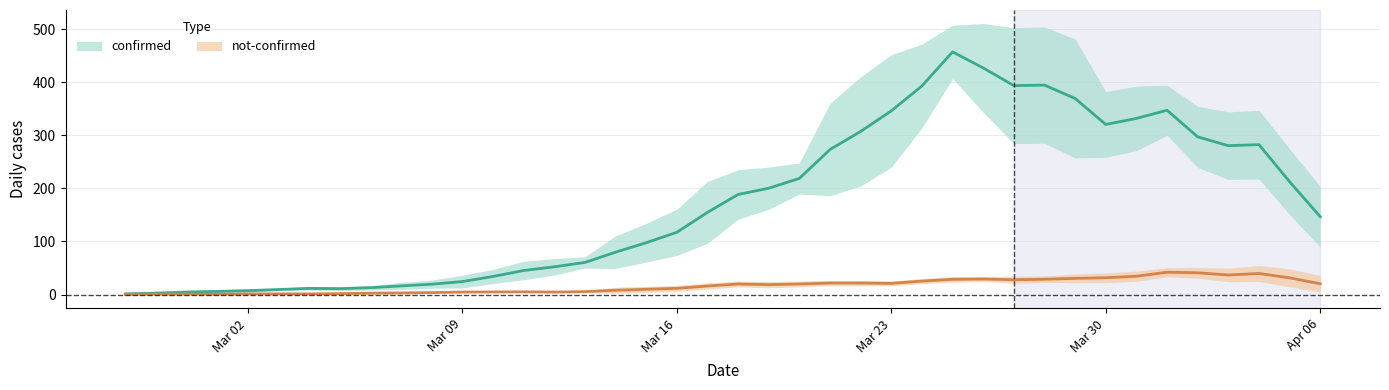

At which category does the chart reach its minimum across all series?

2020-02-28